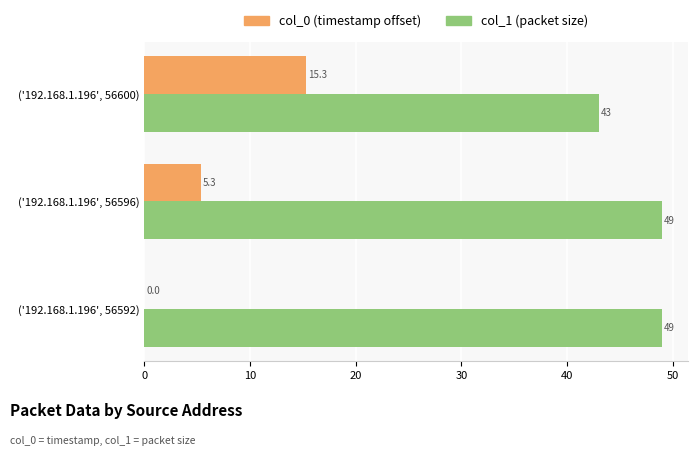

Between ('192.168.1.196', 56592) and ('192.168.1.196', 56600), which series saw the biggest shift?

col_0 (timestamp offset)